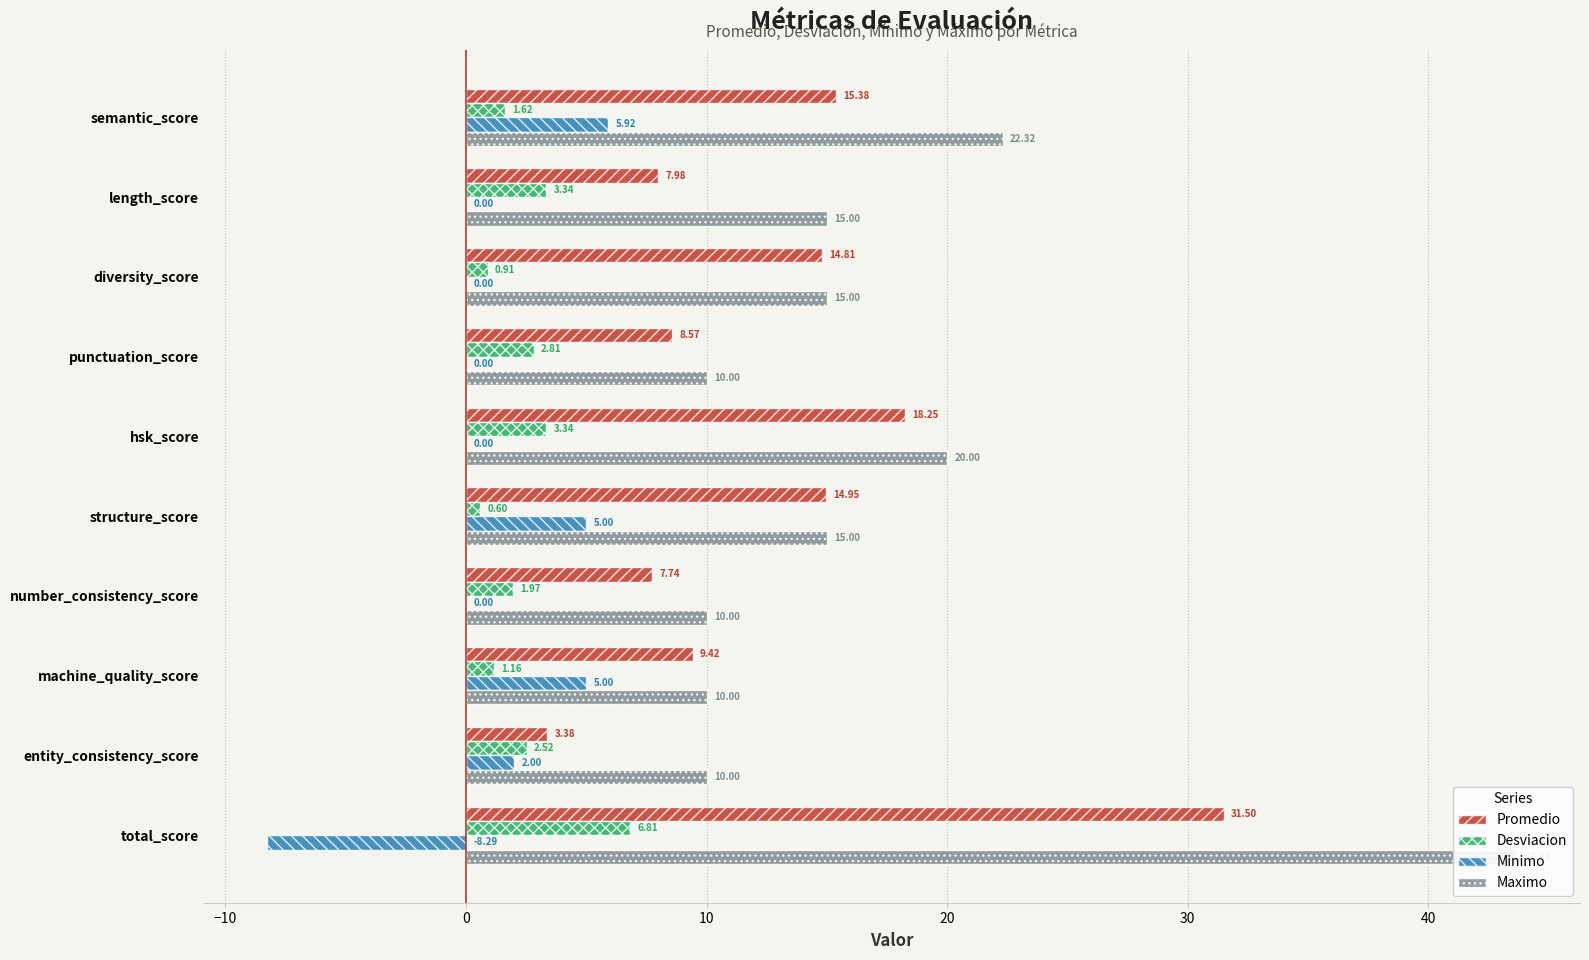

True or false: Desviacion has a value of 6.8 at total_score.

True